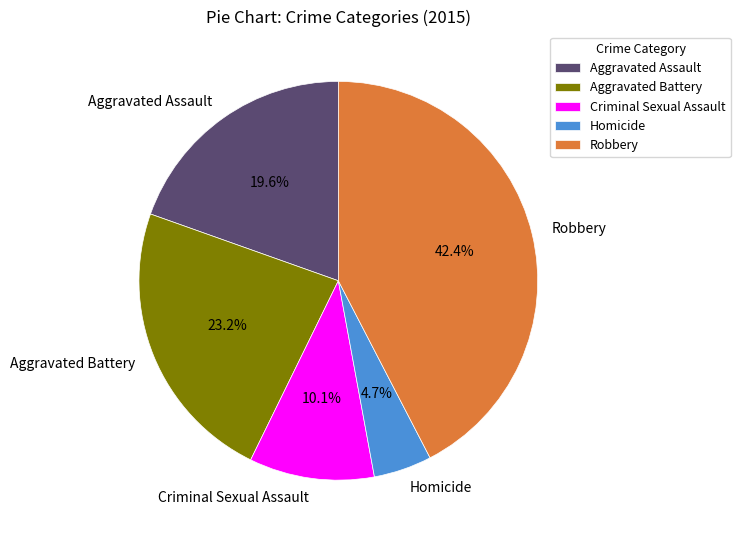

To the nearest percent, what is the average slice percentage?

20%